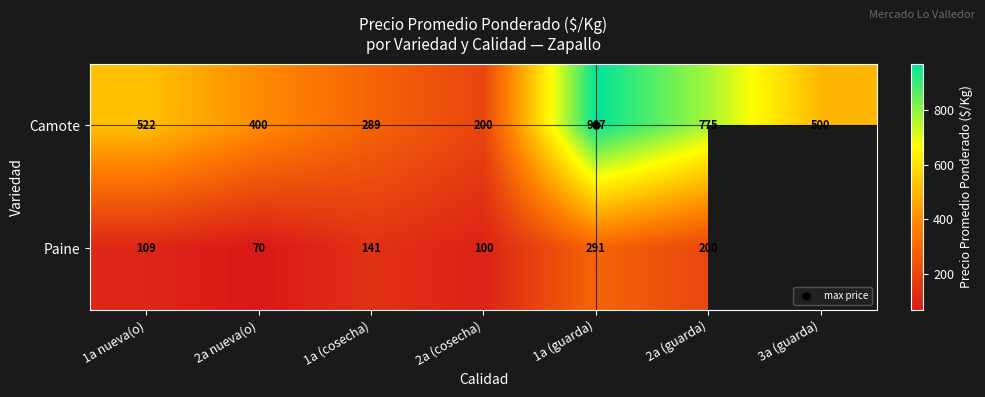

Which category has the highest value across all series?

1a (guarda)